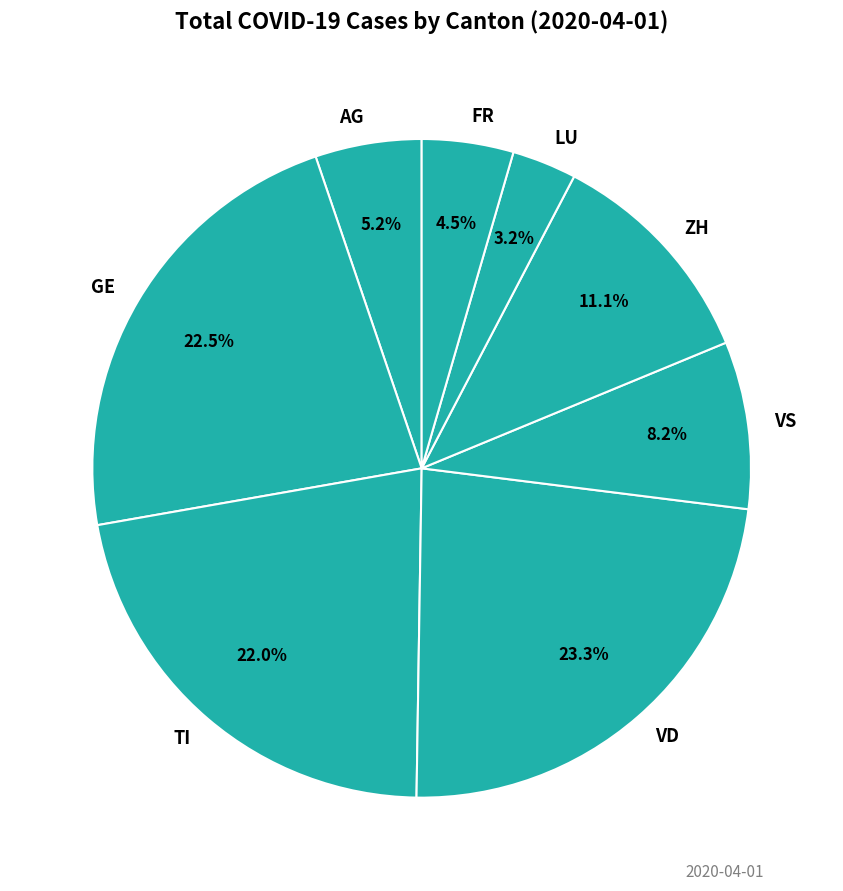

Which slice is the largest?

VD